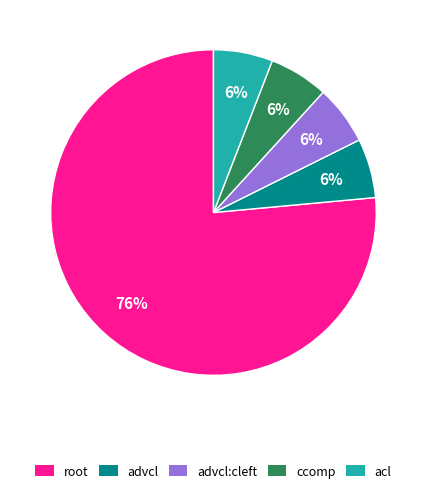

Combined, do advcl:cleft and acl account for over 50%?

No